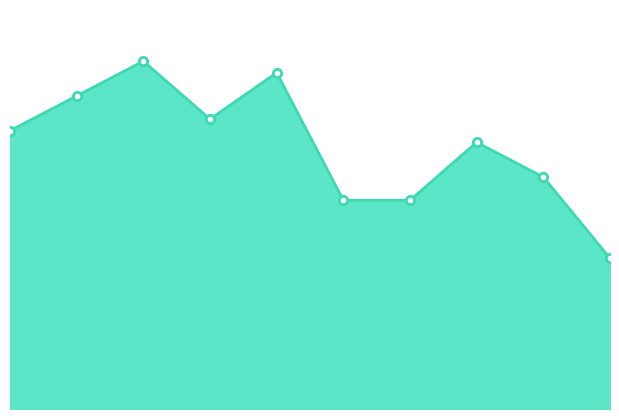

How many lines are shown in the chart?

1